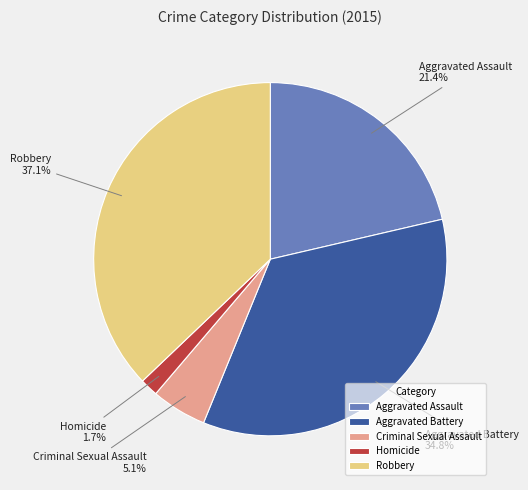

The Criminal Sexual Assault slice represents 1% of the pie. True or false?

False